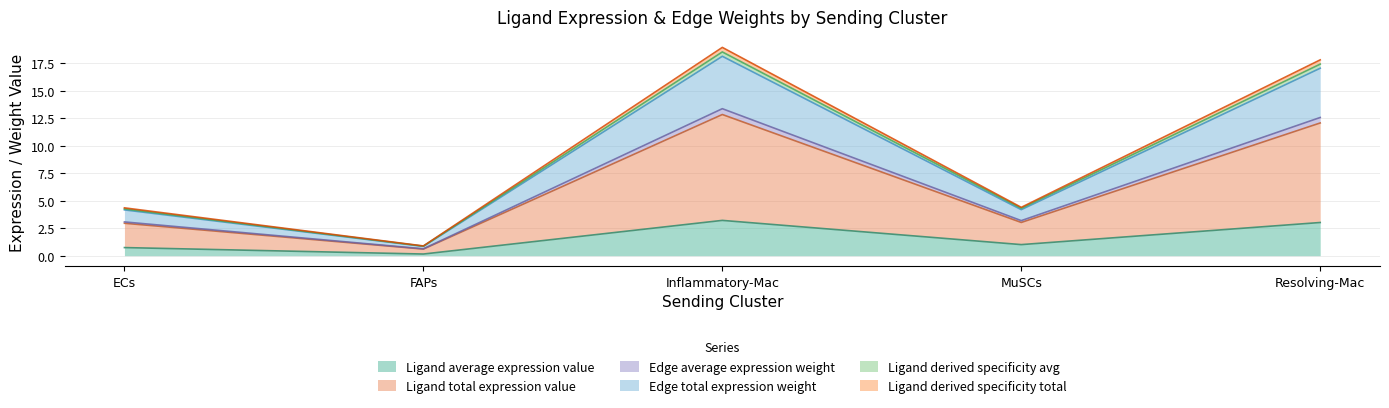

Which category has the highest value across all series?

Inflammatory-Mac